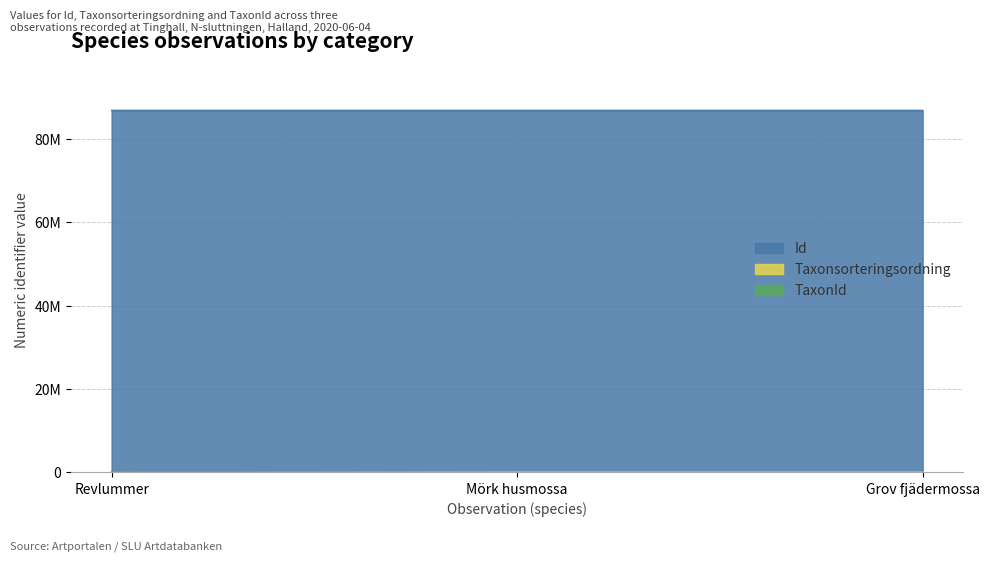

What is the label of the 2nd point from the left?

Mörk husmossa